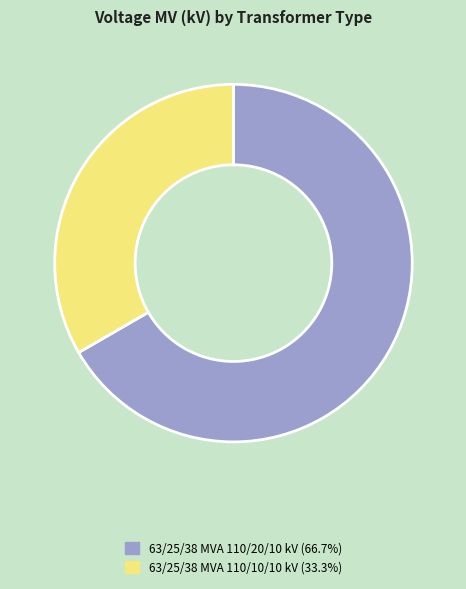

Rank the categories by value from lowest to highest.

63/25/38 MVA 110/10/10 kV, 63/25/38 MVA 110/20/10 kV